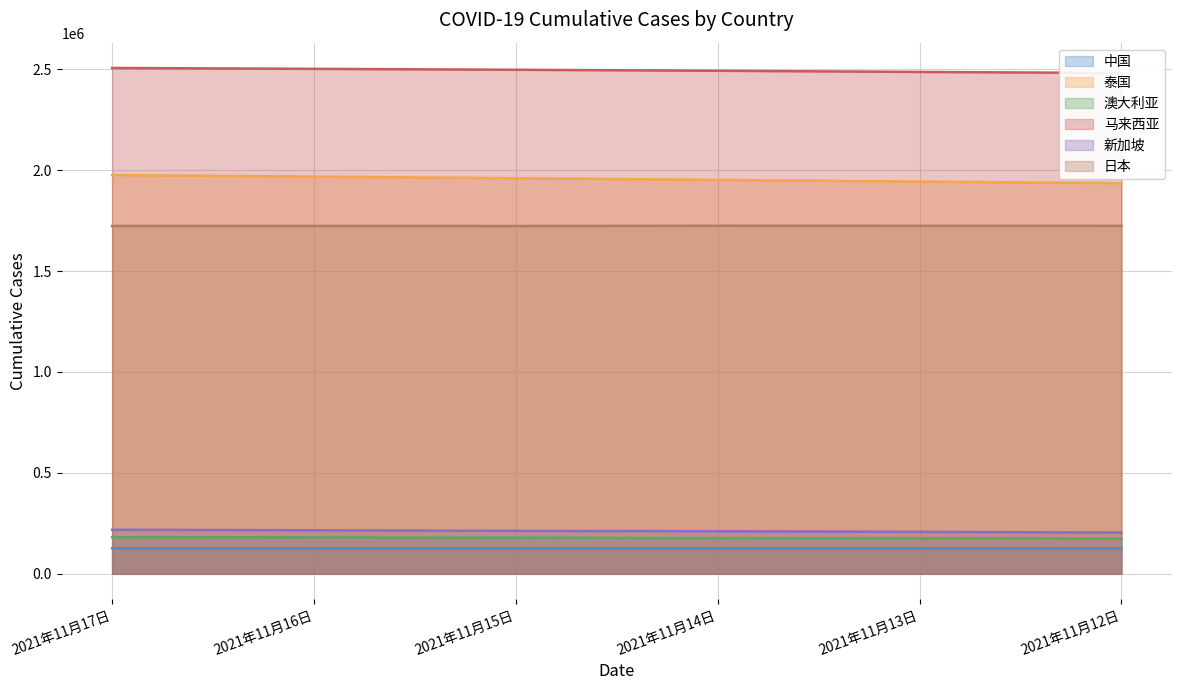

How many data points in 泰国 are less than 1960039?

3